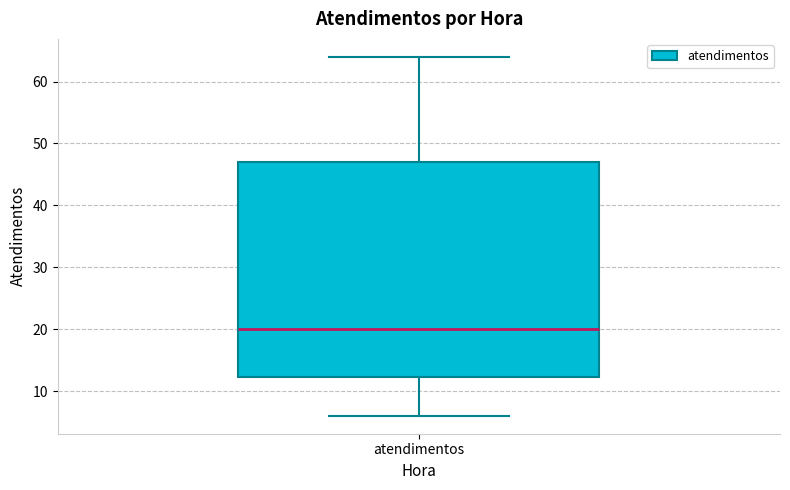

Where does the lower whisker of the box for atendimentos end on the y-axis? The values are not printed on the chart, so give them approximately, as read against the axis.

6